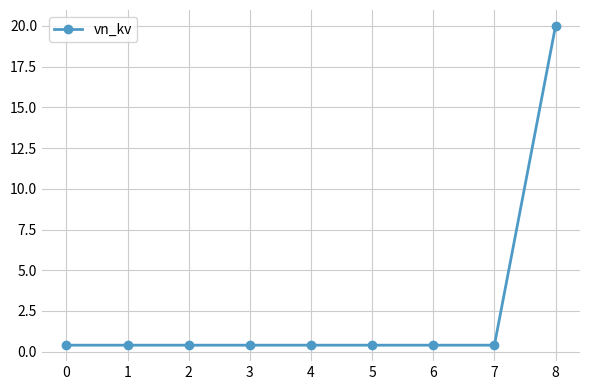

What is the maximum value shown in the chart?

20.0